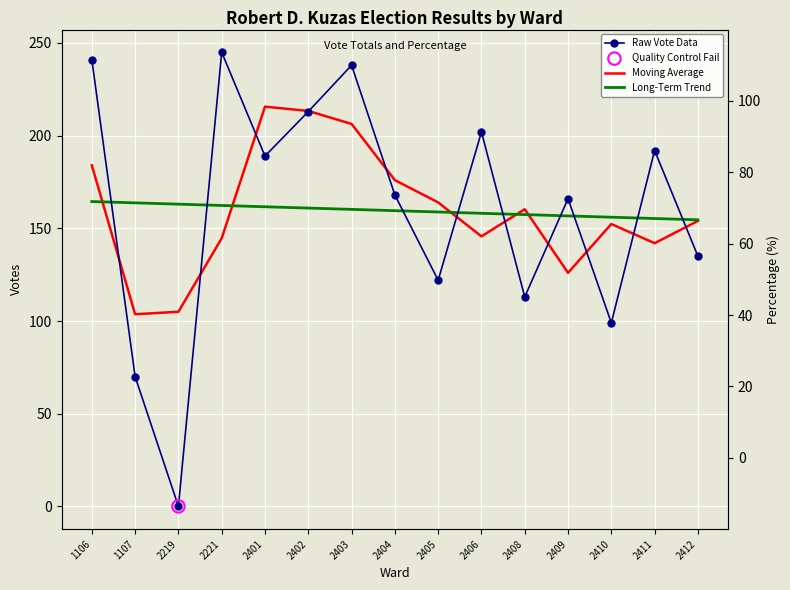

Which series contains the highest Y value?

Raw Vote Data